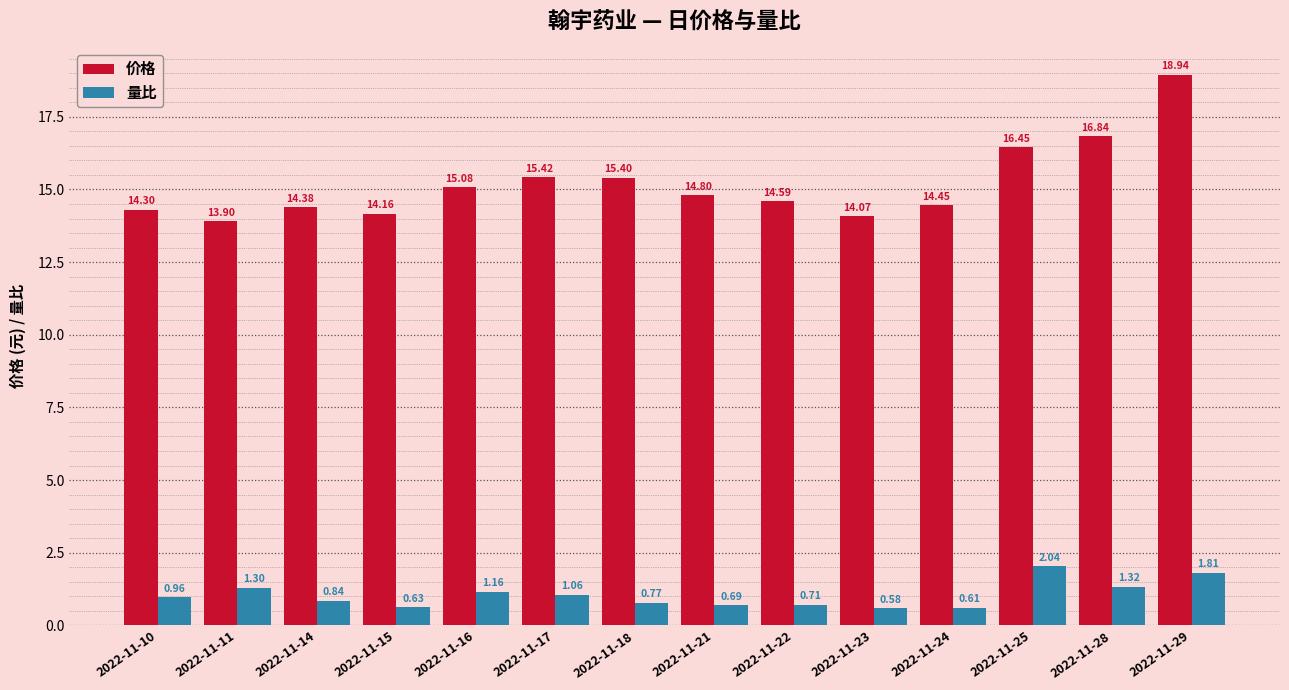

The 价格 series shows 24.2 at 2022-11-24. True or false?

False